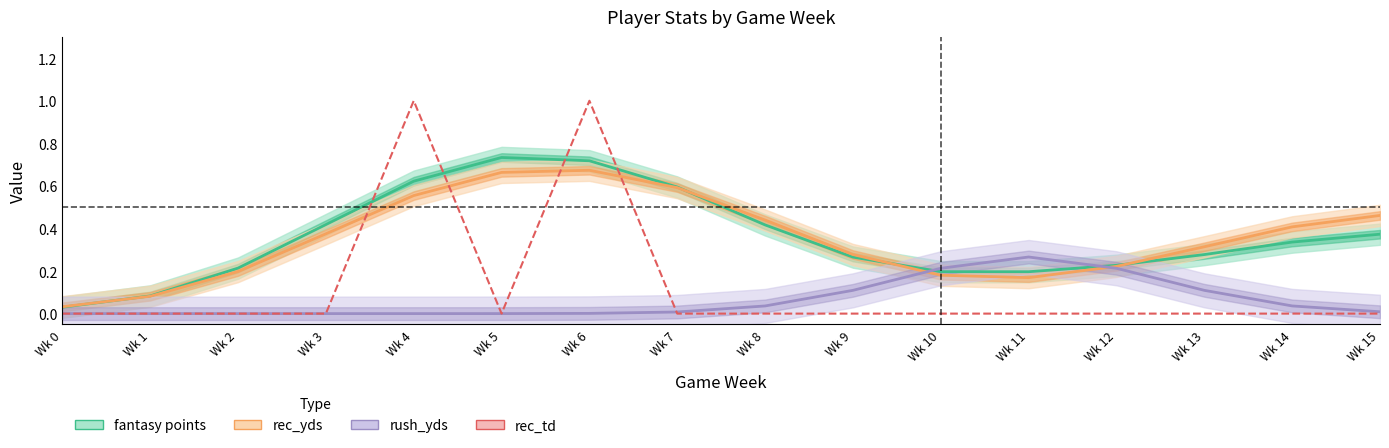

Reading left to right, list all the values displayed in this chart.

fantasy points: Wk 0=0.0	Wk 1=0.1	Wk 2=0.2	Wk 3=0.4	Wk 4=0.6	Wk 5=0.7	Wk 6=0.7	Wk 7=0.6	Wk 8=0.4	Wk 9=0.3	Wk 10=0.2	Wk 11=0.2	Wk 12=0.2	Wk 13=0.3	Wk 14=0.3	Wk 15=0.4
rec_yds: Wk 0=0.0	Wk 1=0.1	Wk 2=0.2	Wk 3=0.4	Wk 4=0.6	Wk 5=0.7	Wk 6=0.7	Wk 7=0.6	Wk 8=0.4	Wk 9=0.3	Wk 10=0.2	Wk 11=0.2	Wk 12=0.2	Wk 13=0.3	Wk 14=0.4	Wk 15=0.5
rush_yds: Wk 0=0.0	Wk 1=0.0	Wk 2=0.0	Wk 3=0.0	Wk 4=0.0	Wk 5=0.0	Wk 6=0.0	Wk 7=0.0	Wk 8=0.0	Wk 9=0.1	Wk 10=0.2	Wk 11=0.3	Wk 12=0.2	Wk 13=0.1	Wk 14=0.0	Wk 15=0.0
rec_td: Wk 0=0.0	Wk 1=0.0	Wk 2=0.0	Wk 3=0.0	Wk 4=1.0	Wk 5=0.0	Wk 6=1.0	Wk 7=0.0	Wk 8=0.0	Wk 9=0.0	Wk 10=0.0	Wk 11=0.0	Wk 12=0.0	Wk 13=0.0	Wk 14=0.0	Wk 15=0.0